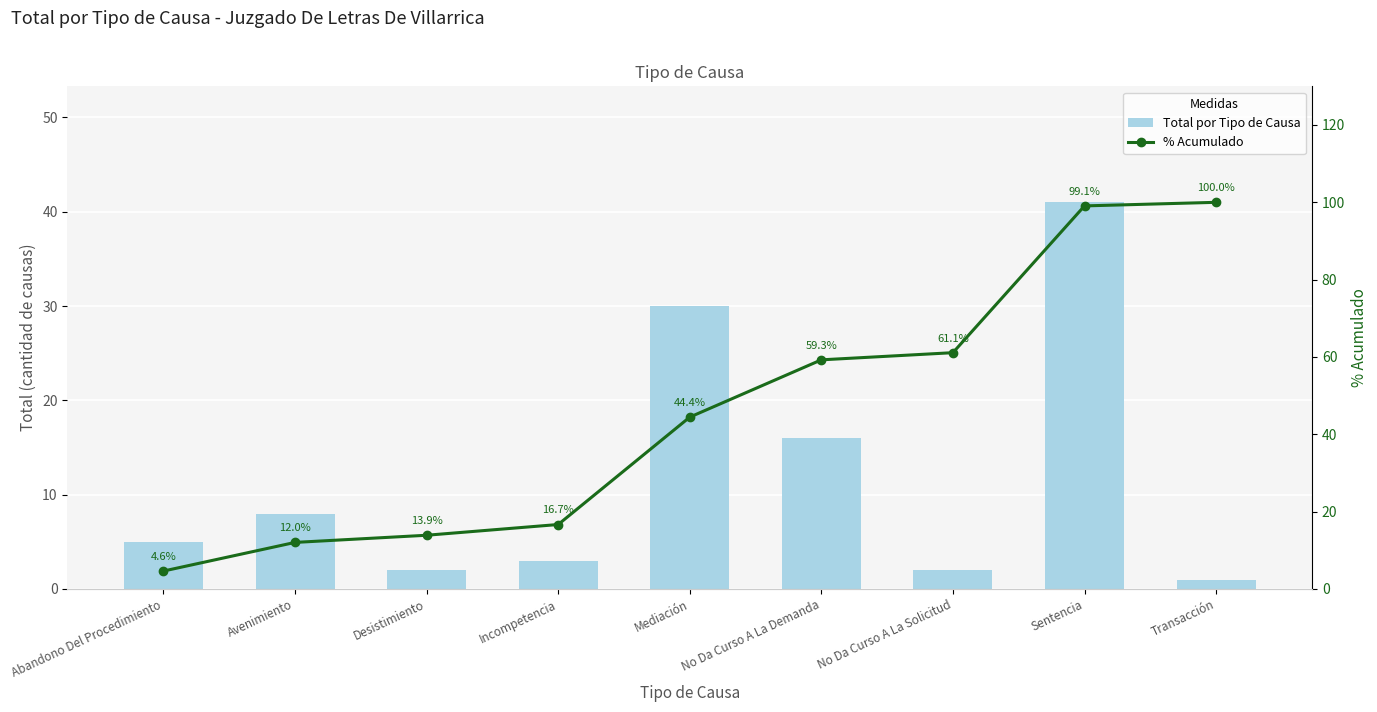

Reading left to right, extract all data points from this chart.

Total por Tipo de Causa: Abandono Del Procedimiento=5.0	Avenimiento=8.0	Desistimiento=2.0	Incompetencia=3.0	Mediación=30.0	No Da Curso A La Demanda=16.0	No Da Curso A La Solicitud=2.0	Sentencia=41.0	Transacción=1.0
% Acumulado: Abandono Del Procedimiento=4.6	Avenimiento=12.0	Desistimiento=13.9	Incompetencia=16.7	Mediación=44.4	No Da Curso A La Demanda=59.3	No Da Curso A La Solicitud=61.1	Sentencia=99.1	Transacción=100.0